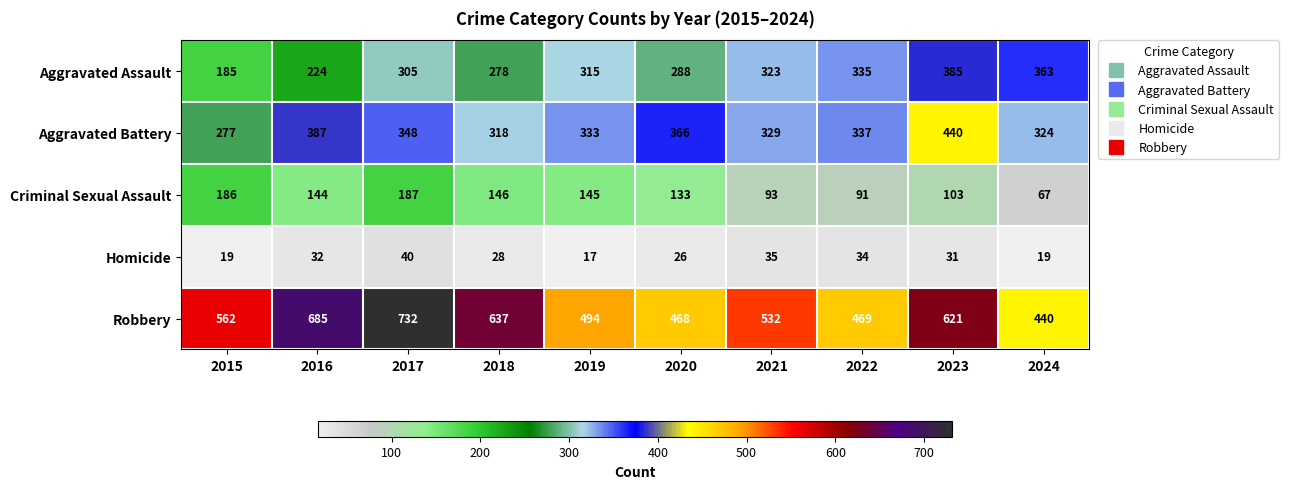

How many categories are shown in the chart?

10